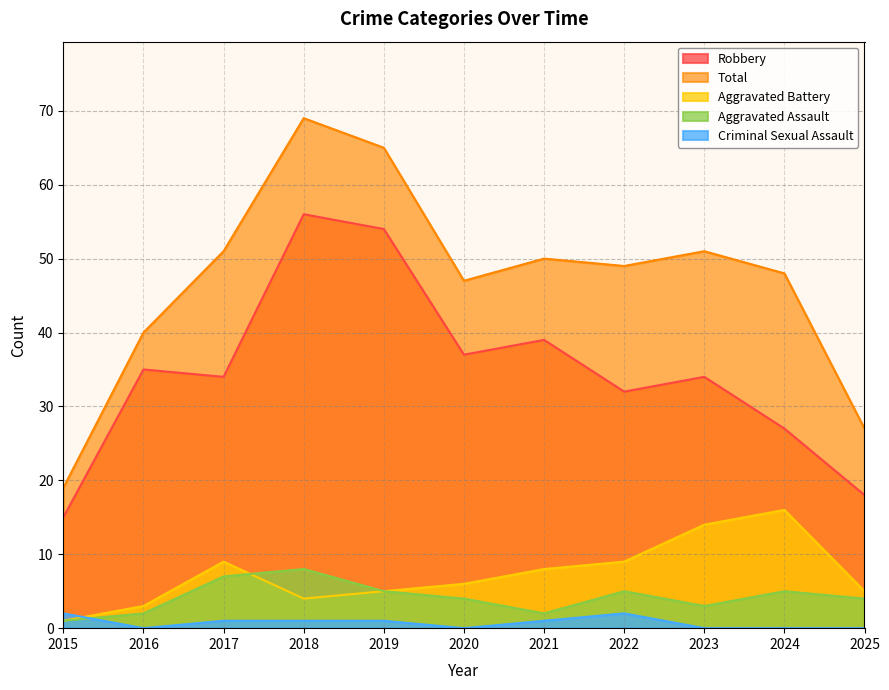

Does the chart display data point markers on the line(s)?

No